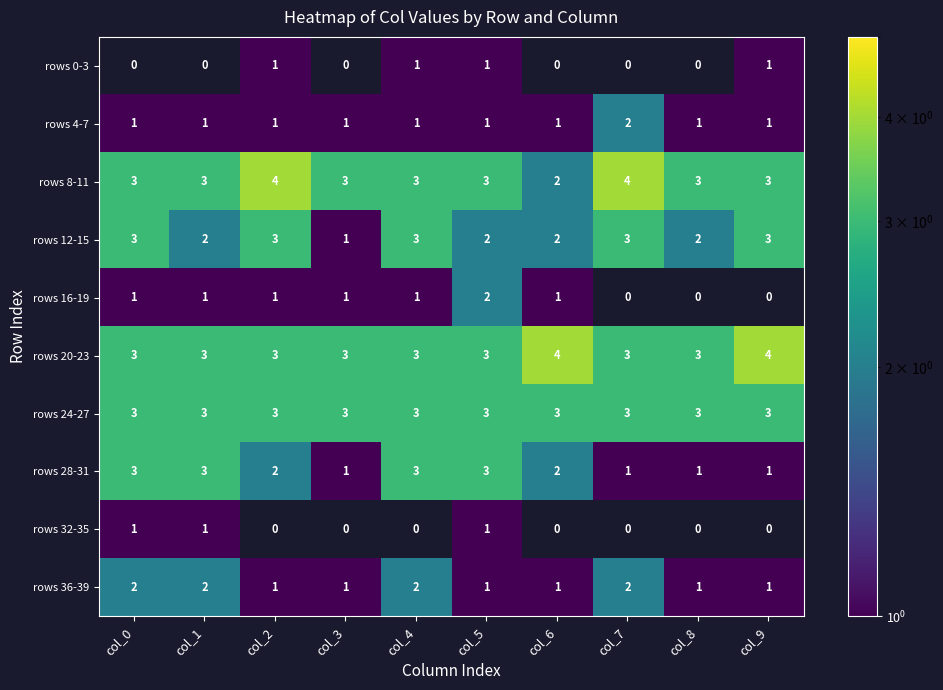

The value of rows 36-39 at col_6 is 1. True or false?

True